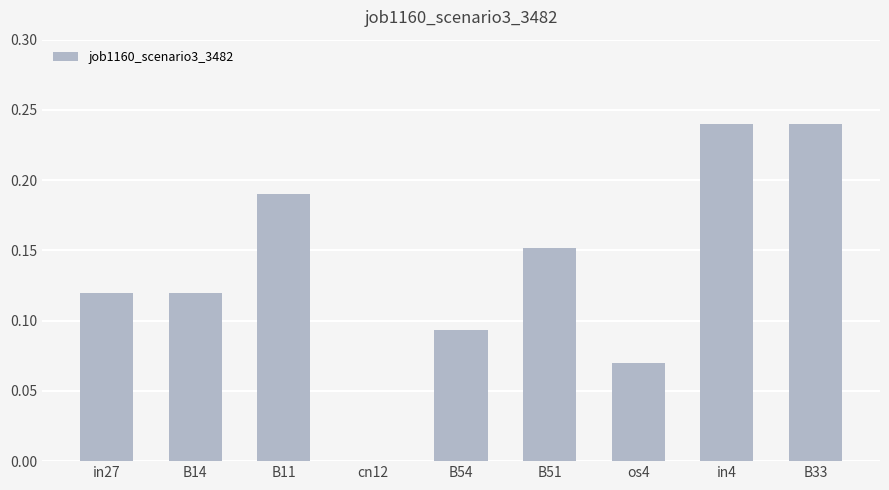

Which has a higher value, os4 or B14?

B14